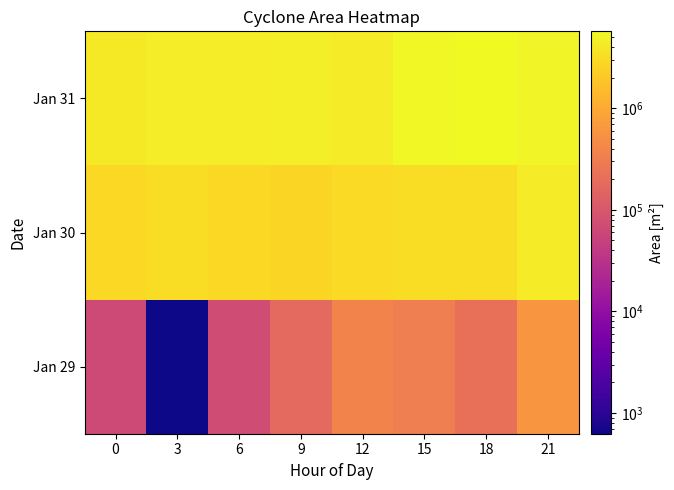

Reading left to right, list all the values displayed in this chart.

Jan 29: 0=65000	3=625	6=70625	9=172500	12=373125	15=316250	18=213125	21=600000
Jan 30: 0=2835000	3=3110000	6=2891250	9=2699375	12=2926875	15=3221250	18=3204375	21=4243125
Jan 31: 0=4056250	3=4322500	6=4364375	9=4558125	12=4299375	15=5411875	18=5724375	21=4966875